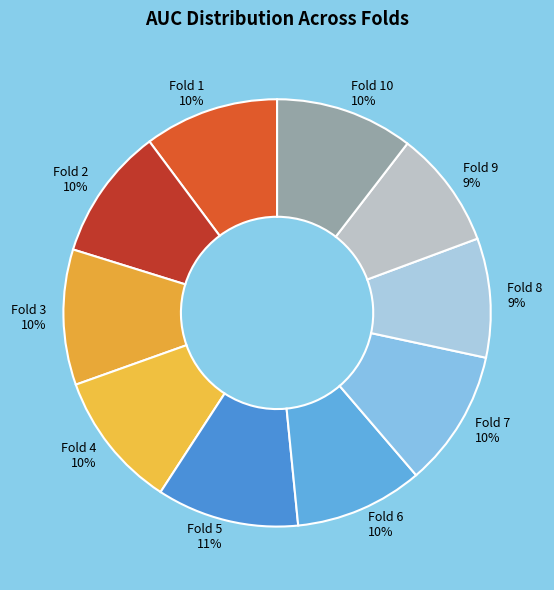

To the nearest percent, what is the average slice percentage?

10%